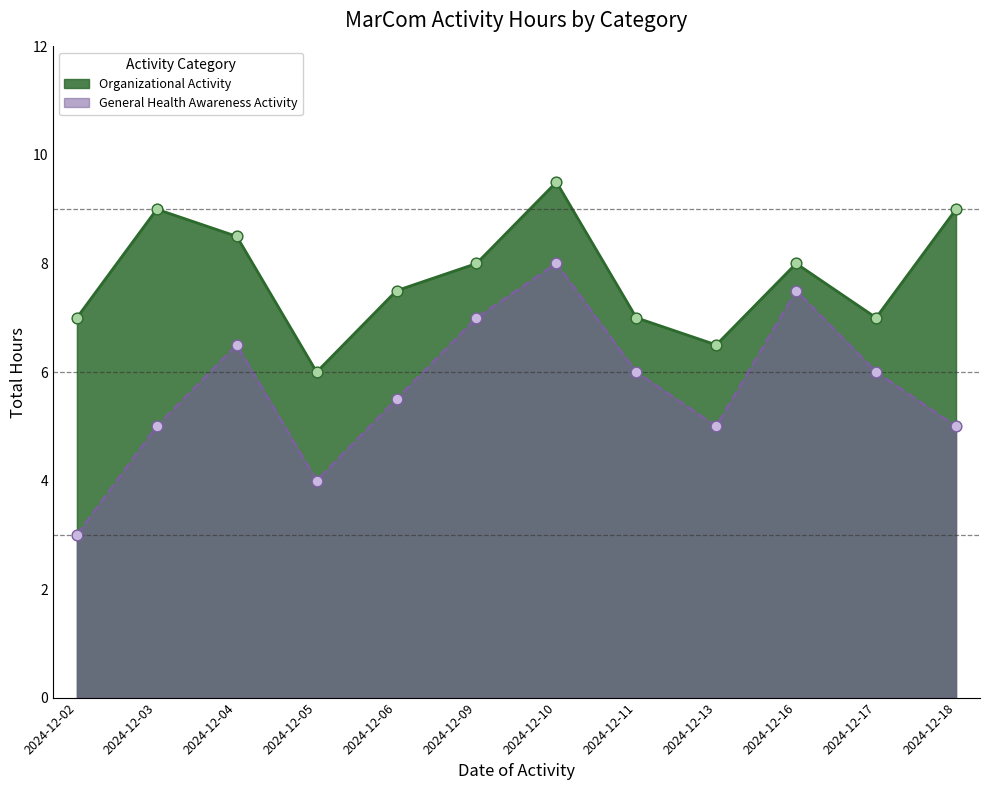

What is the total value across all series at 2024-12-10?

17.5